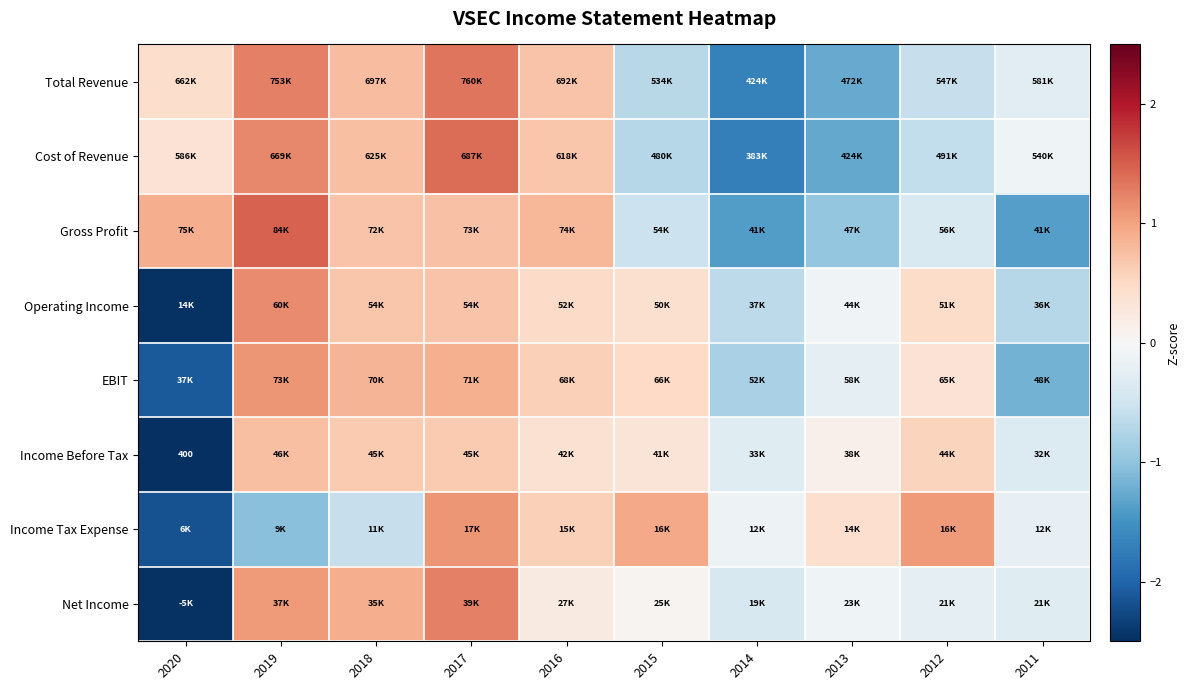

What is the difference between the highest and lowest values at 2015?

1.7